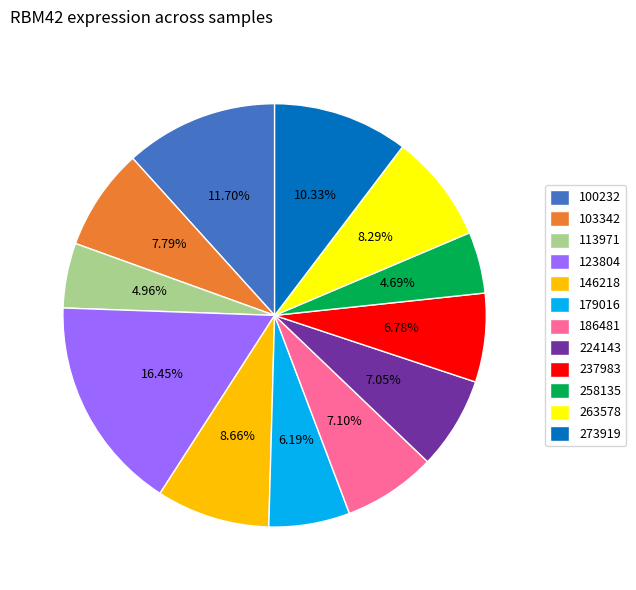

Does 123804 account for over 50% of the chart?

No